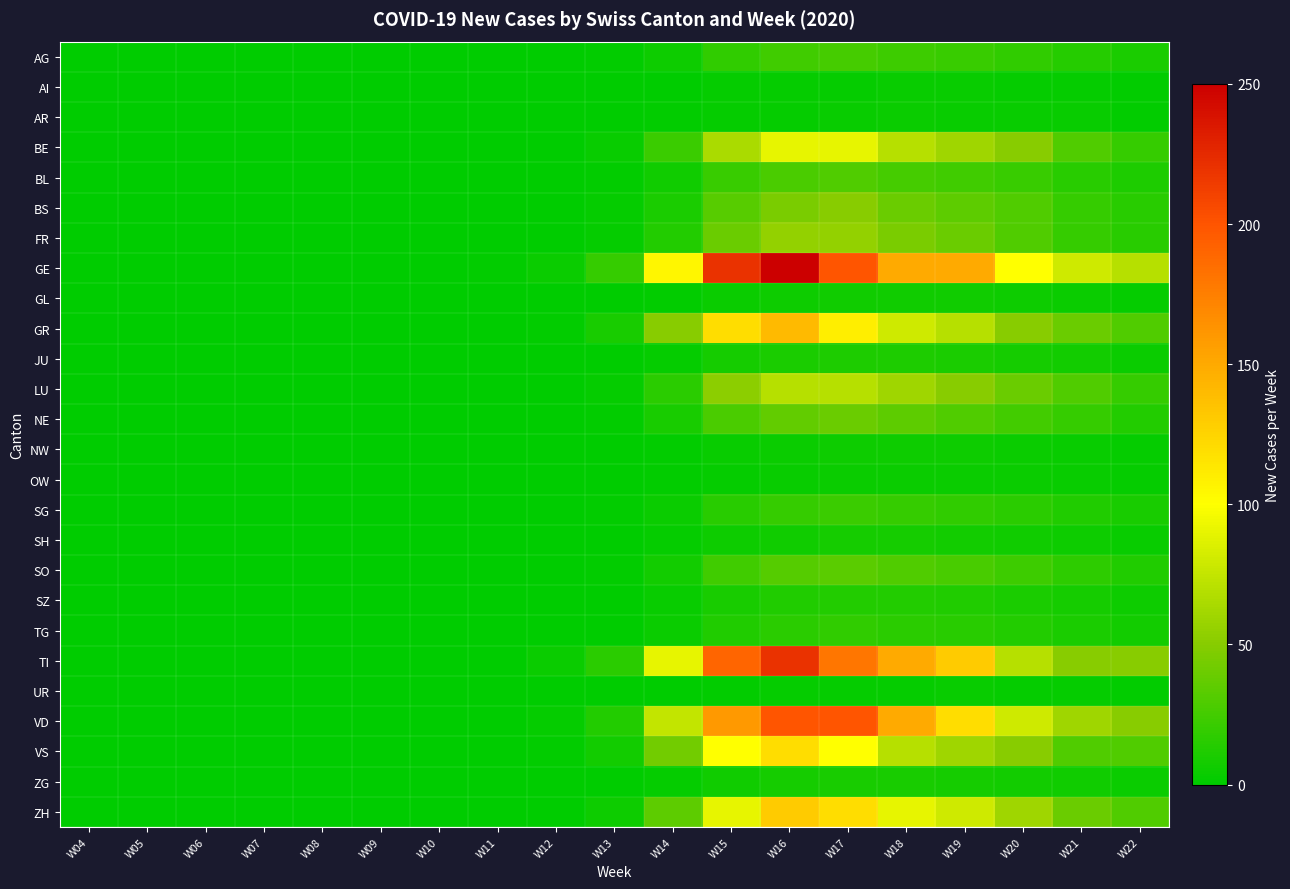

Reading right to left, extract all data points from this chart.

AG: W22=10	W21=14	W20=18	W19=21	W18=23	W17=26	W16=24	W15=18	W14=5	W13=1	W12=0	W11=0	W10=0	W09=0	W08=0	W07=0	W06=0	W05=0	W04=0
AI: W22=1	W21=2	W20=2	W19=3	W18=3	W17=2	W16=2	W15=2	W14=0	W13=0	W12=0	W11=0	W10=0	W09=0	W08=0	W07=0	W06=0	W05=0	W04=0
AR: W22=1	W21=3	W20=3	W19=3	W18=4	W17=3	W16=2	W15=2	W14=1	W13=0	W12=0	W11=0	W10=0	W09=0	W08=0	W07=0	W06=0	W05=0	W04=0
BE: W22=20	W21=30	W20=50	W19=60	W18=70	W17=90	W16=90	W15=65	W14=22	W13=3	W12=0	W11=0	W10=0	W09=0	W08=0	W07=0	W06=0	W05=0	W04=0
BL: W22=11	W21=15	W20=21	W19=24	W18=26	W17=30	W16=28	W15=21	W14=6	W13=1	W12=0	W11=0	W10=0	W09=0	W08=0	W07=0	W06=0	W05=0	W04=0
BS: W22=15	W21=20	W20=30	W19=35	W18=40	W17=50	W16=45	W15=33	W14=10	W13=2	W12=0	W11=0	W10=0	W09=0	W08=0	W07=0	W06=0	W05=0	W04=0
FR: W22=15	W21=20	W20=30	W19=40	W18=45	W17=55	W16=55	W15=40	W14=13	W13=2	W12=0	W11=0	W10=0	W09=0	W08=0	W07=0	W06=0	W05=0	W04=0
GE: W22=70	W21=80	W20=100	W19=150	W18=150	W17=200	W16=250	W15=220	W14=105	W13=20	W12=4	W11=1	W10=0	W09=0	W08=0	W07=0	W06=0	W05=0	W04=0
GL: W22=2	W21=4	W20=5	W19=6	W18=6	W17=6	W16=5	W15=4	W14=1	W13=0	W12=0	W11=0	W10=0	W09=0	W08=0	W07=0	W06=0	W05=0	W04=0
GR: W22=30	W21=40	W20=50	W19=70	W18=80	W17=110	W16=140	W15=120	W14=50	W13=9	W12=1	W11=0	W10=0	W09=0	W08=0	W07=0	W06=0	W05=0	W04=0
JU: W22=4	W21=7	W20=8	W19=10	W18=11	W17=11	W16=10	W15=8	W14=2	W13=0	W12=0	W11=0	W10=0	W09=0	W08=0	W07=0	W06=0	W05=0	W04=0
LU: W22=20	W21=30	W20=40	W19=50	W18=60	W17=70	W16=70	W15=52	W14=16	W13=2	W12=0	W11=0	W10=0	W09=0	W08=0	W07=0	W06=0	W05=0	W04=0
NE: W22=13	W21=20	W20=25	W19=30	W18=35	W17=40	W16=37	W15=28	W14=9	W13=1	W12=0	W11=0	W10=0	W09=0	W08=0	W07=0	W06=0	W05=0	W04=0
NW: W22=2	W21=3	W20=4	W19=5	W18=5	W17=5	W16=4	W15=3	W14=1	W13=0	W12=0	W11=0	W10=0	W09=0	W08=0	W07=0	W06=0	W05=0	W04=0
OW: W22=2	W21=3	W20=4	W19=4	W18=4	W17=4	W16=3	W15=2	W14=1	W13=0	W12=0	W11=0	W10=0	W09=0	W08=0	W07=0	W06=0	W05=0	W04=0
SG: W22=9	W21=12	W20=16	W19=18	W18=20	W17=22	W16=20	W15=15	W14=4	W13=1	W12=0	W11=0	W10=0	W09=0	W08=0	W07=0	W06=0	W05=0	W04=0
SH: W22=3	W21=5	W20=6	W19=7	W18=8	W17=8	W16=6	W15=5	W14=2	W13=0	W12=0	W11=0	W10=0	W09=0	W08=0	W07=0	W06=0	W05=0	W04=0
SO: W22=12	W21=17	W20=23	W19=27	W18=30	W17=34	W16=32	W15=24	W14=7	W13=1	W12=0	W11=0	W10=0	W09=0	W08=0	W07=0	W06=0	W05=0	W04=0
SZ: W22=5	W21=8	W20=10	W19=12	W18=13	W17=13	W16=12	W15=9	W14=3	W13=0	W12=0	W11=0	W10=0	W09=0	W08=0	W07=0	W06=0	W05=0	W04=0
TG: W22=7	W21=10	W20=13	W19=15	W18=16	W17=18	W16=16	W15=12	W14=4	W13=0	W12=0	W11=0	W10=0	W09=0	W08=0	W07=0	W06=0	W05=0	W04=0
TI: W22=50	W21=50	W20=70	W19=130	W18=150	W17=180	W16=220	W15=190	W14=90	W13=16	W12=4	W11=0	W10=0	W09=0	W08=0	W07=0	W06=0	W05=0	W04=0
UR: W22=1	W21=2	W20=2	W19=3	W18=2	W17=2	W16=2	W15=1	W14=0	W13=0	W12=0	W11=0	W10=0	W09=0	W08=0	W07=0	W06=0	W05=0	W04=0
VD: W22=50	W21=60	W20=80	W19=120	W18=150	W17=200	W16=200	W15=160	W14=75	W13=13	W12=2	W11=0	W10=0	W09=0	W08=0	W07=0	W06=0	W05=0	W04=0
VS: W22=30	W21=30	W20=50	W19=60	W18=70	W17=100	W16=120	W15=100	W14=42	W13=7	W12=1	W11=0	W10=0	W09=0	W08=0	W07=0	W06=0	W05=0	W04=0
ZG: W22=4	W21=6	W20=7	W19=8	W18=9	W17=9	W16=8	W15=6	W14=2	W13=0	W12=0	W11=0	W10=0	W09=0	W08=0	W07=0	W06=0	W05=0	W04=0
ZH: W22=30	W21=40	W20=60	W19=80	W18=90	W17=120	W16=130	W15=90	W14=35	W13=5	W12=0	W11=0	W10=0	W09=0	W08=0	W07=0	W06=0	W05=0	W04=0